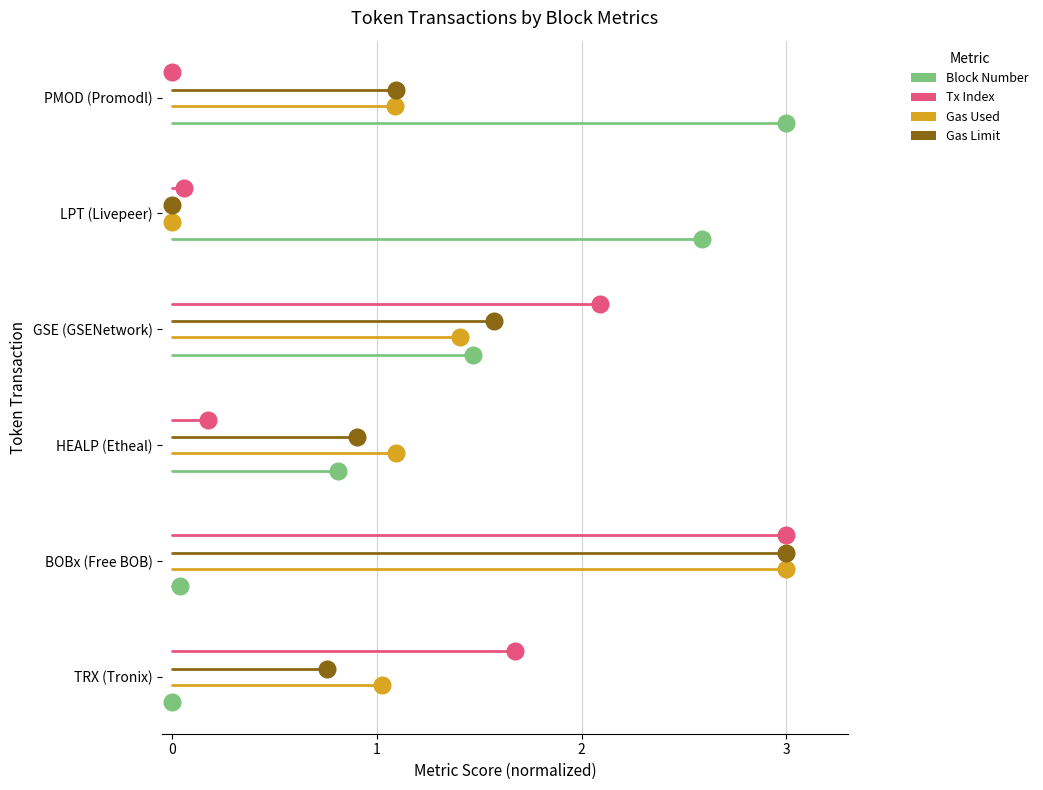

Which series reaches the maximum Y coordinate?

Tx Index